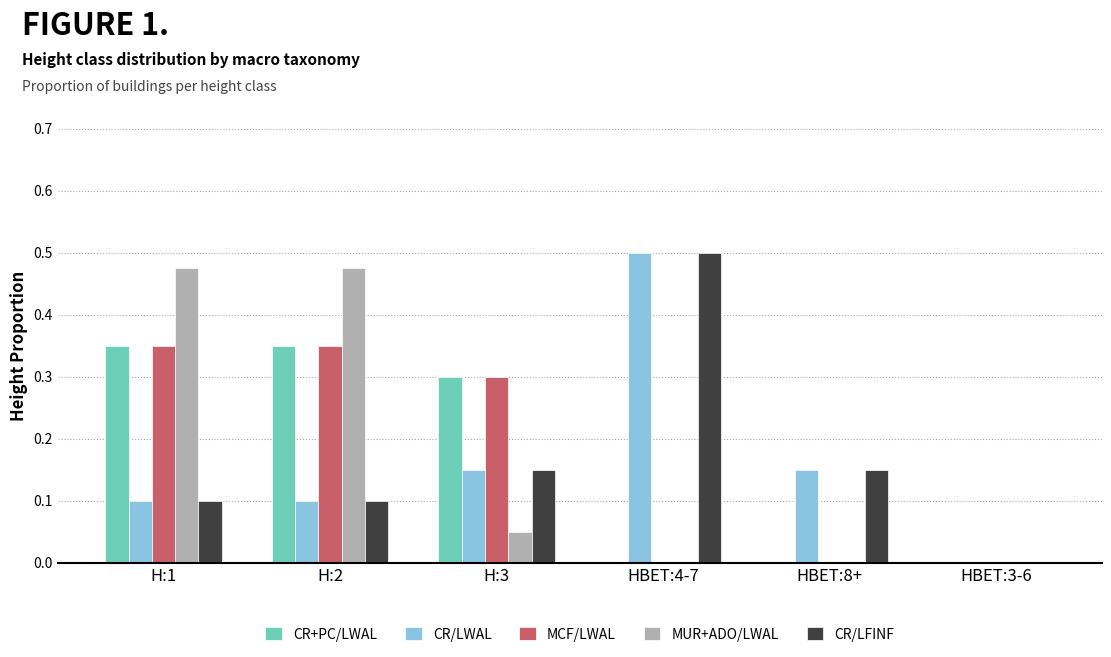

What is the sum of all CR/LWAL values?

1.0